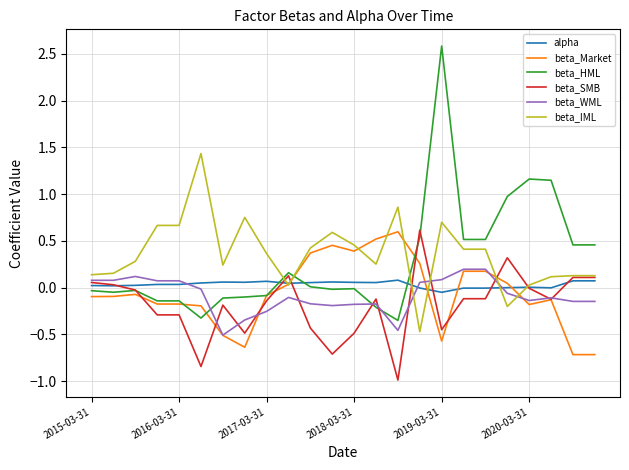

Which series has the largest range (max minus min)?

beta_HML